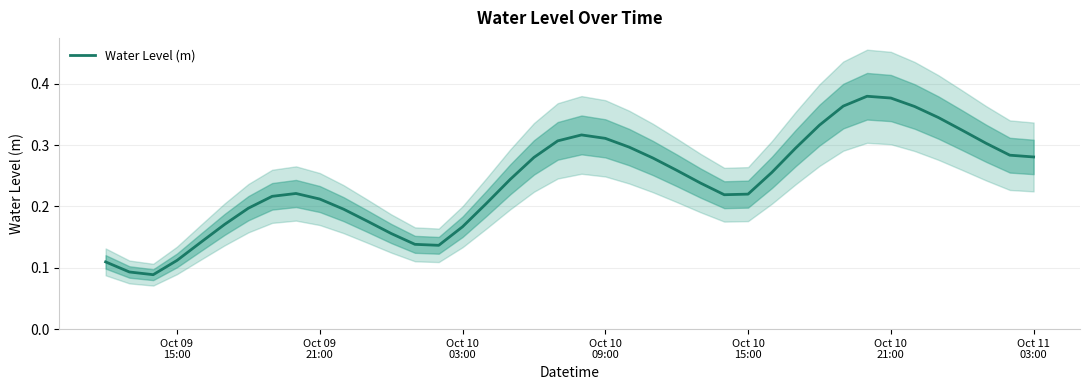

The value at Oct 10
15:00 is 0.2. True or false?

False